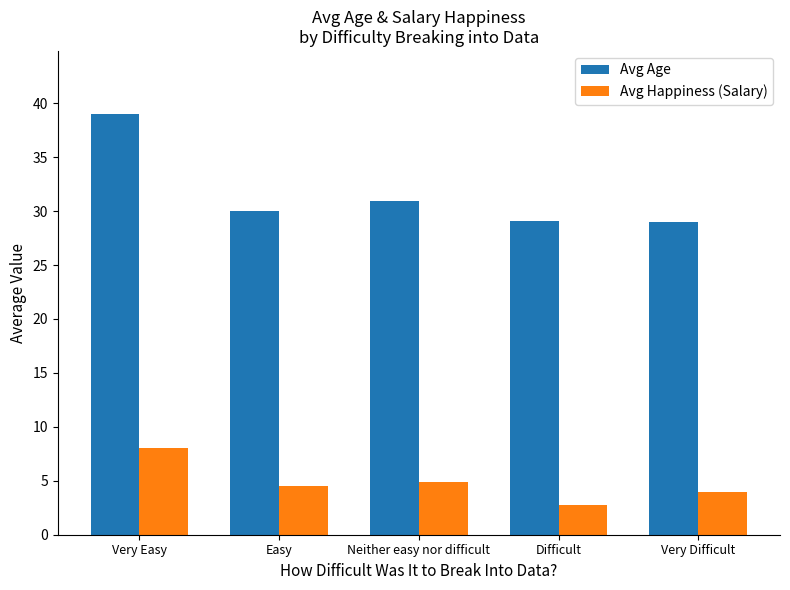

How many categories are shown in the chart?

5